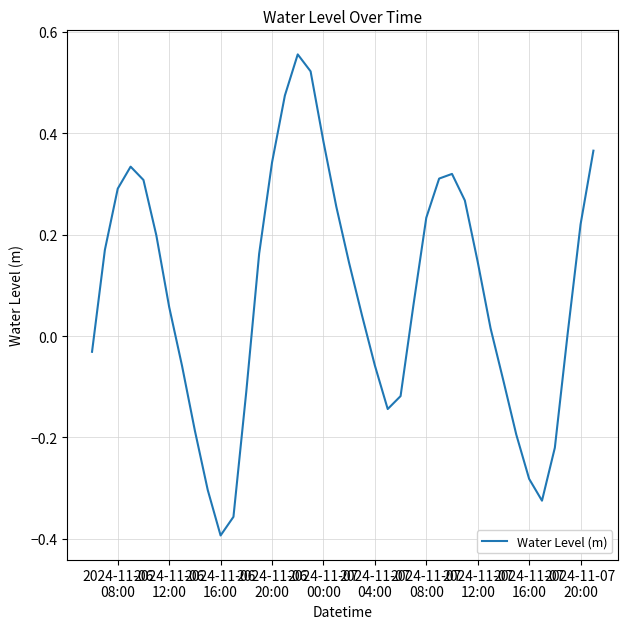

What is the difference between the maximum and minimum values?

0.9